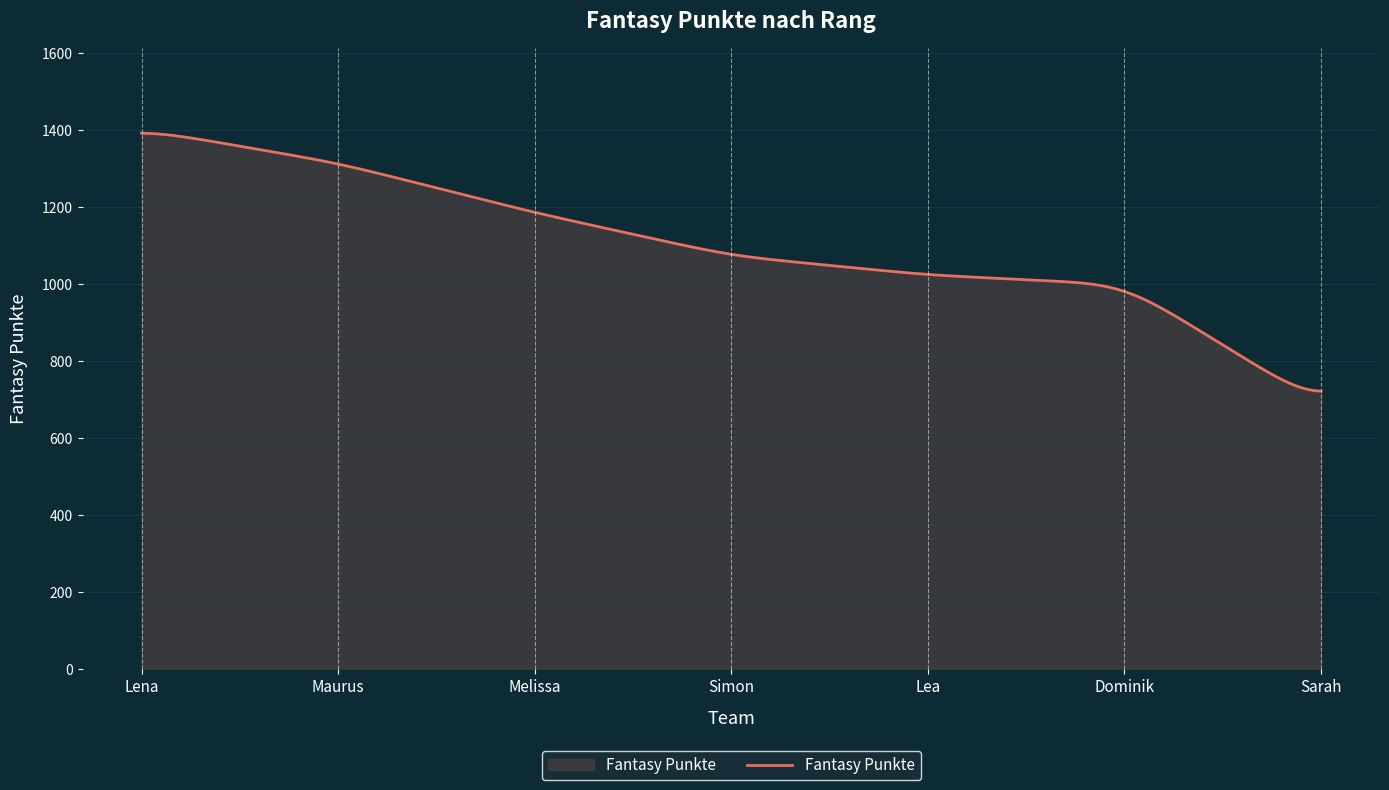

How many lines are shown in the chart?

1